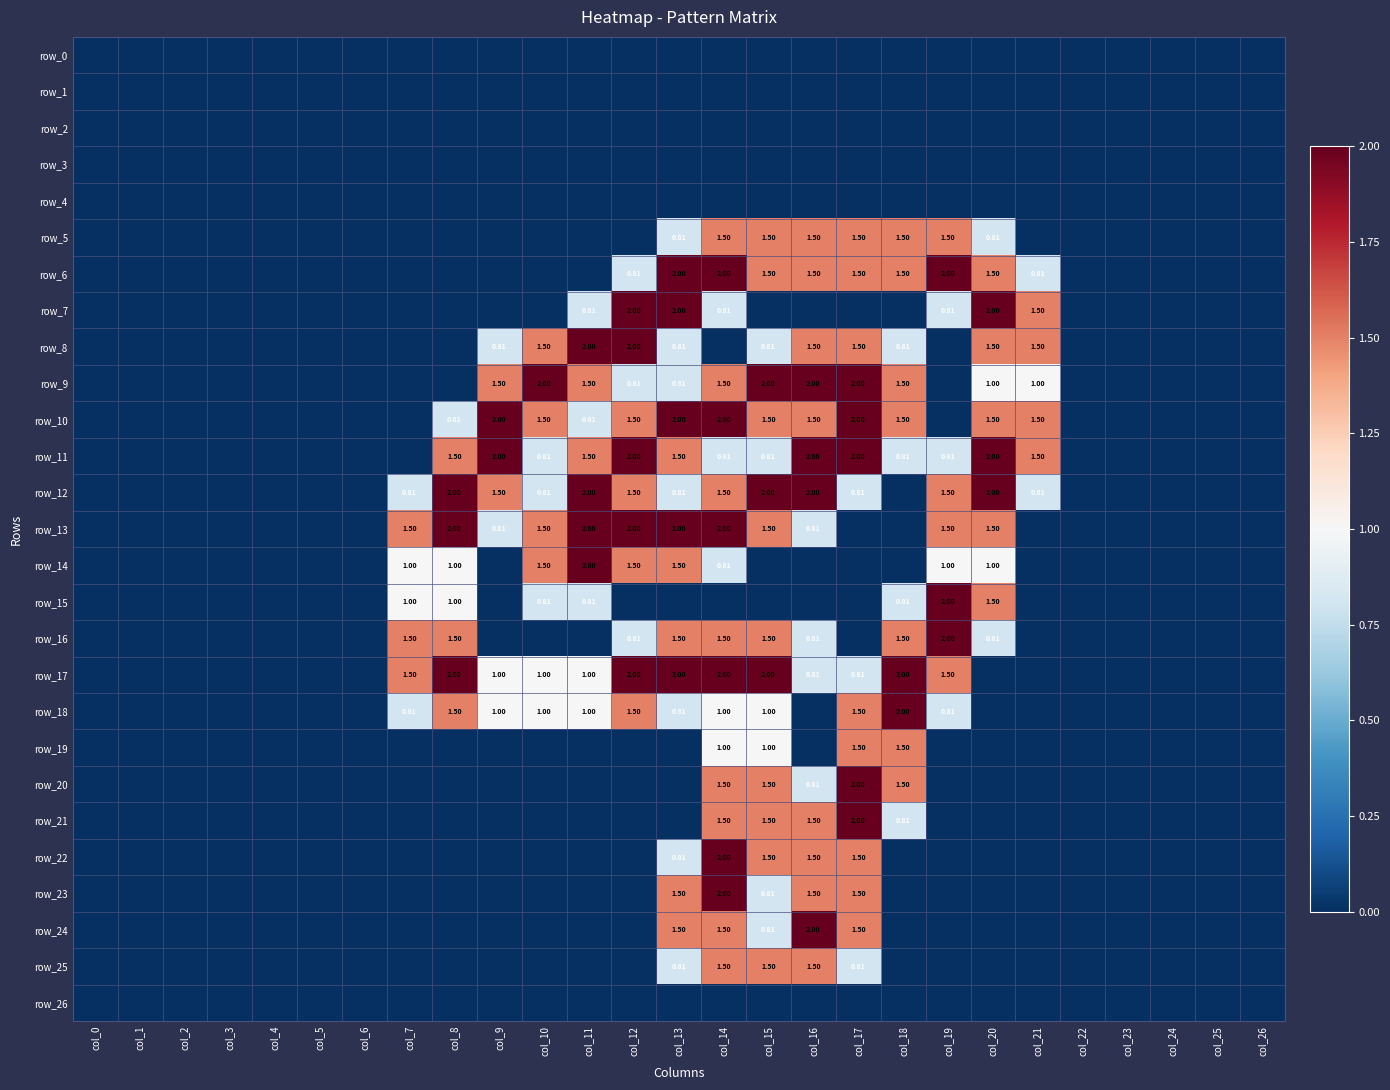

Rank the series by their maximum value, from highest to lowest.

row_6, row_7, row_8, row_9, row_10, row_11, row_12, row_13, row_14, row_15, row_16, row_17, row_18, row_20, row_21, row_22, row_23, row_24, row_5, row_19, row_25, row_0, row_1, row_2, row_3, row_4, row_26